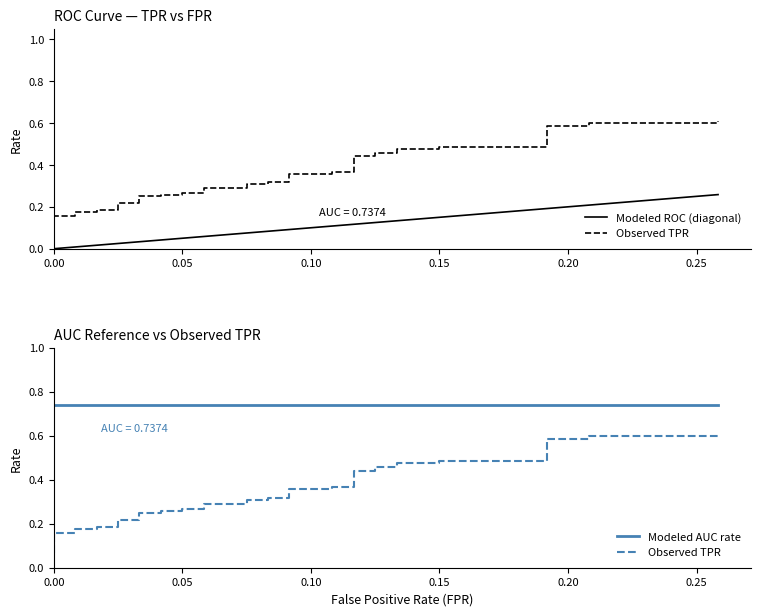

True or false: Modeled AUC rate and Observed TPR cross at least once.

False